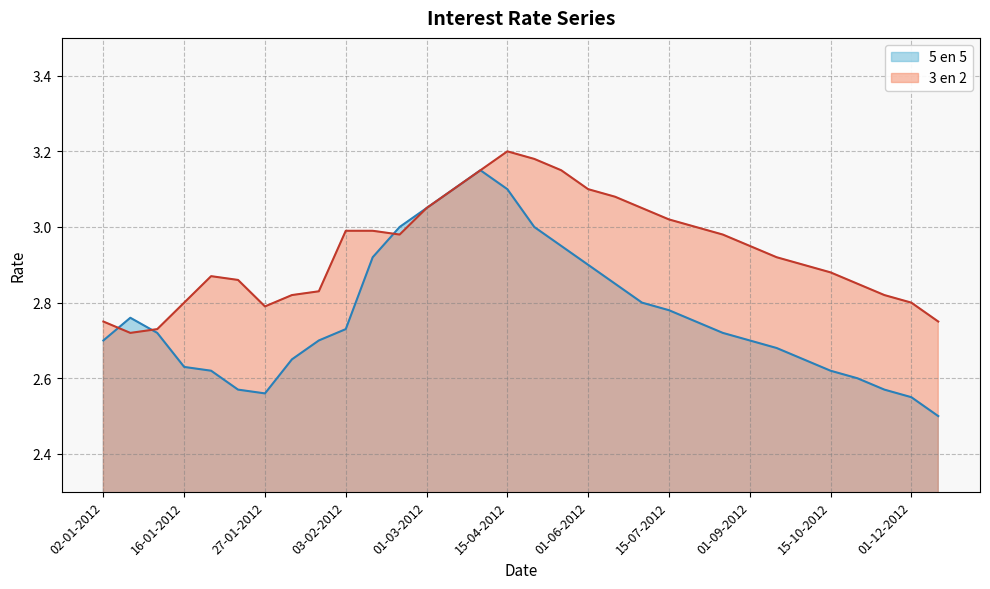

How many distinct data groups are displayed?

2